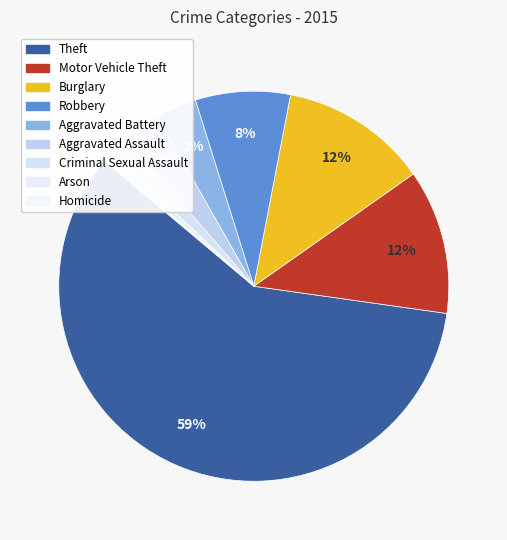

Approximately how many times larger is the value at Arson compared to Criminal Sexual Assault?

0.3